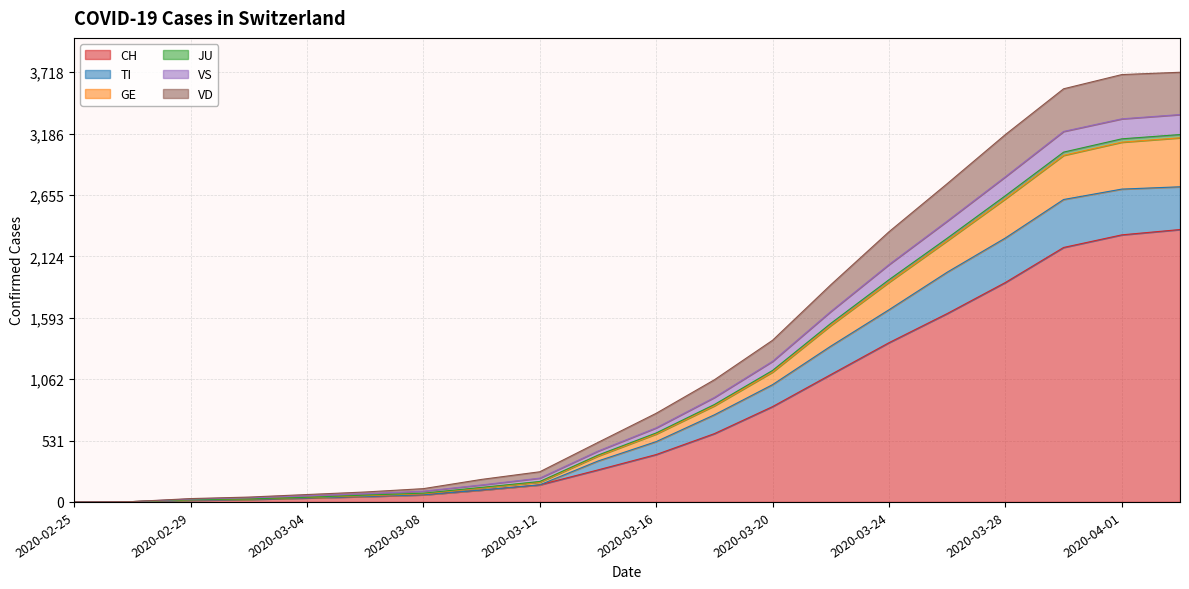

True or false: VD and JU cross at least once.

False